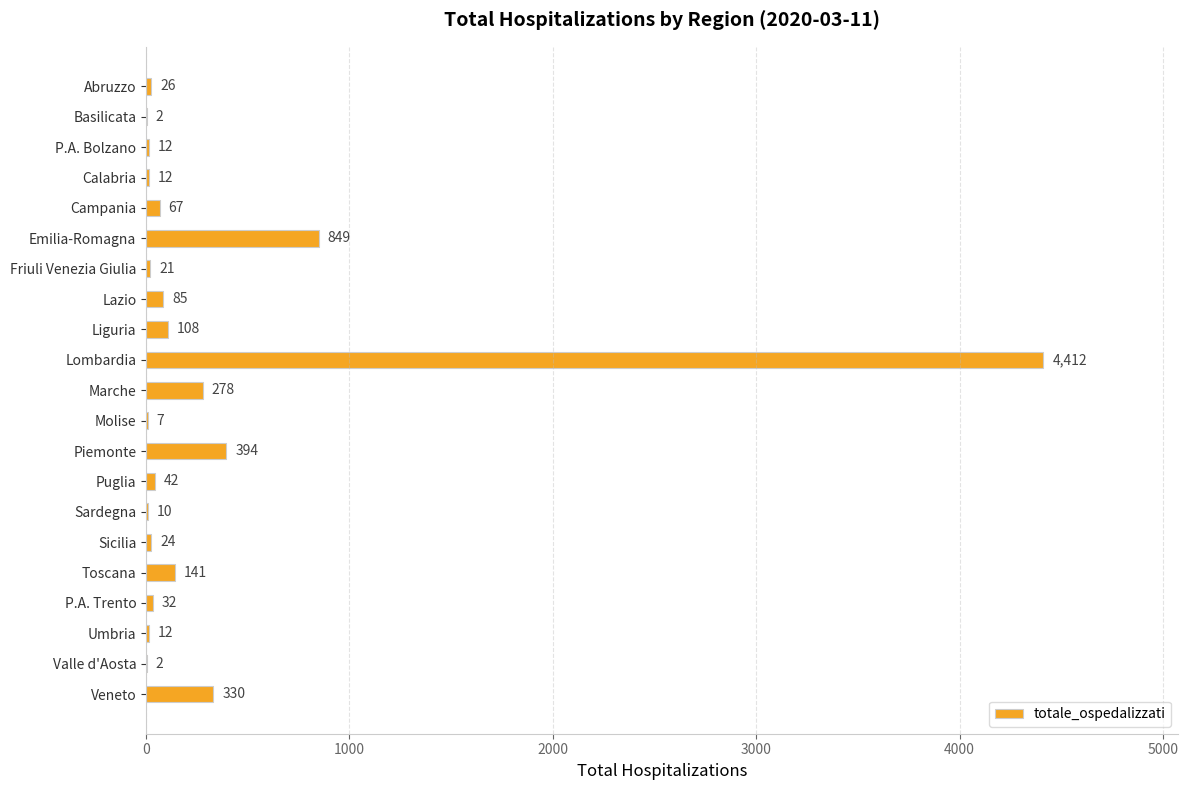

Which label corresponds to the largest value in the chart?

Lombardia